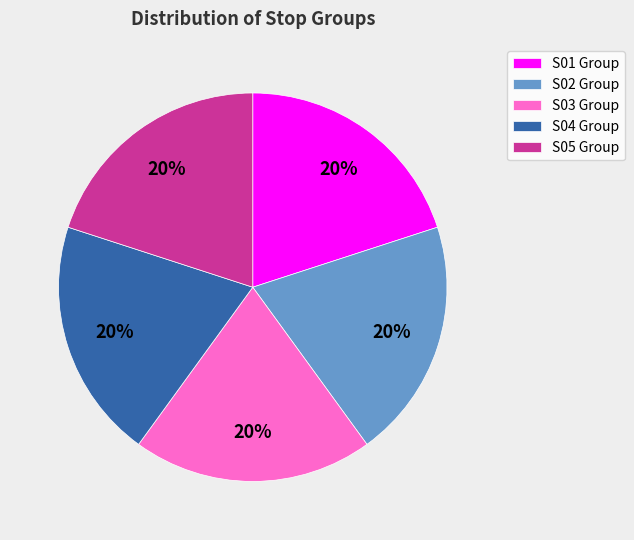

Combined, do S01 Group and S04 Group account for over 50%?

No